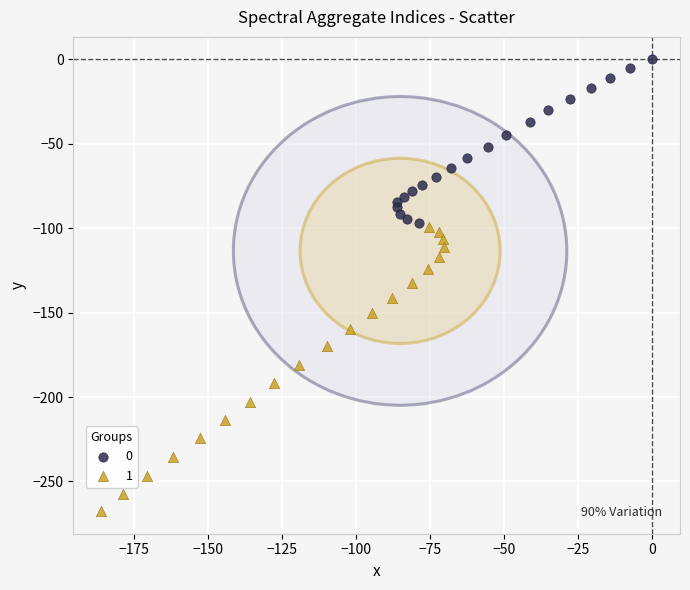

What are all the series names shown in the legend?

0, 1